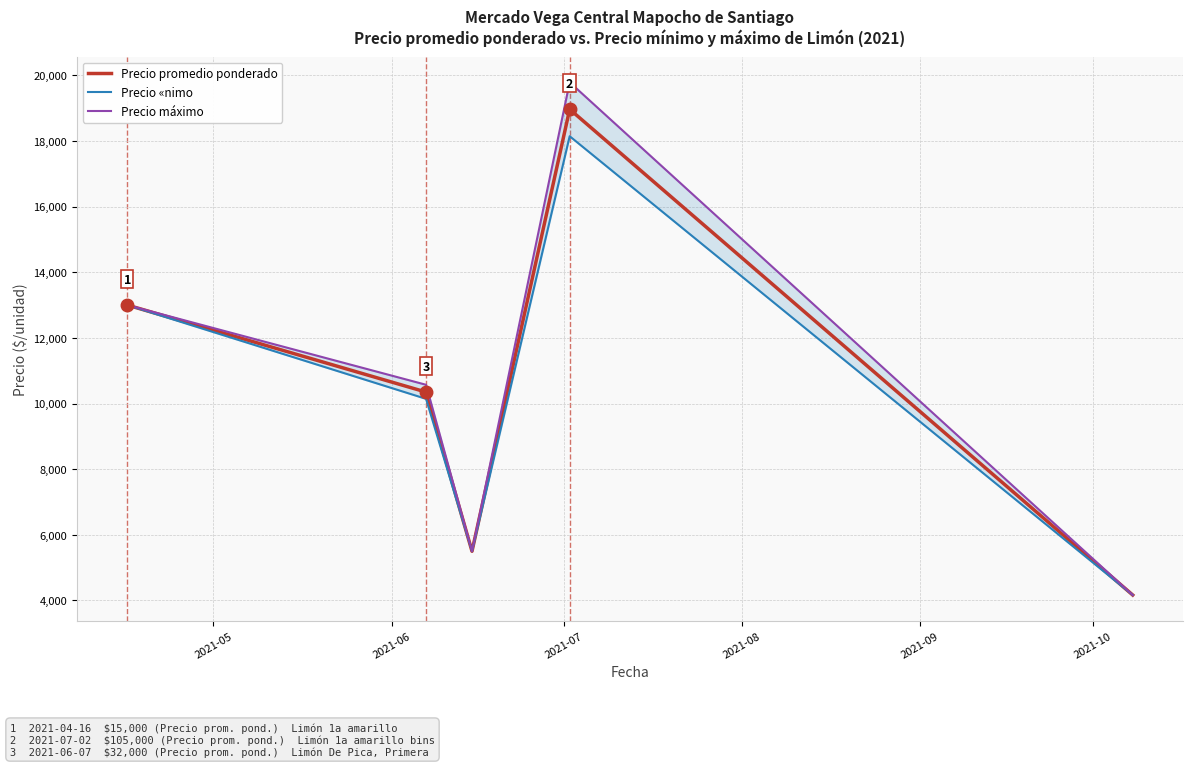

What is the sum of all Precio promedio ponderado values?

51980.1